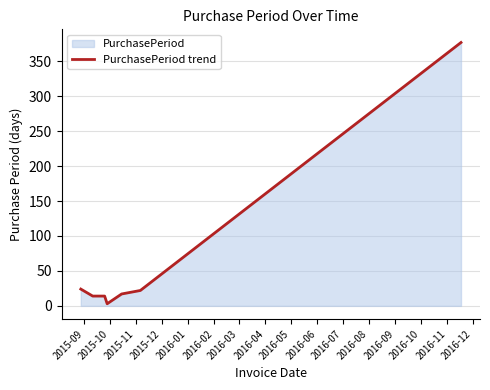

What is the maximum value shown in the chart?

377